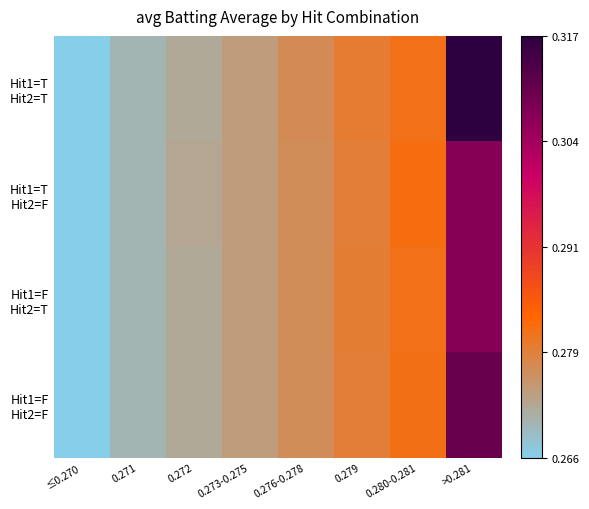

At how many categories does at least one series exceed 0?

8